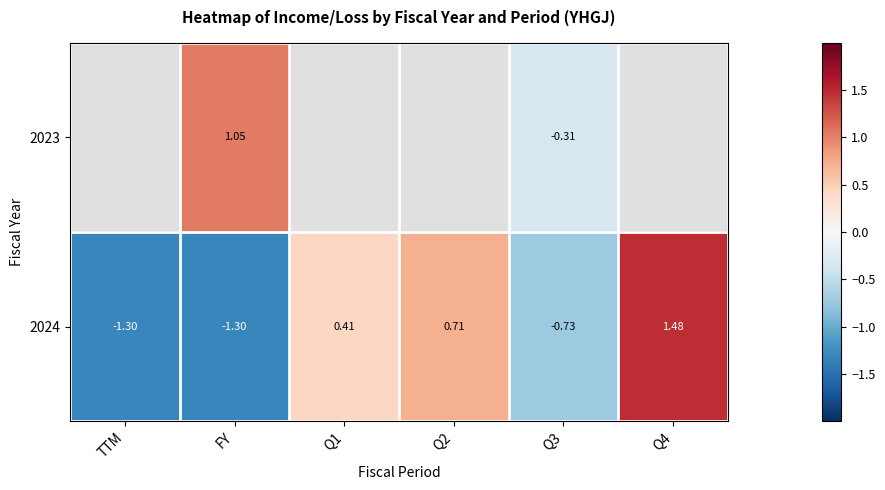

Is the value of 2023 at Q3 greater than the value of 2024 at FY?

Yes